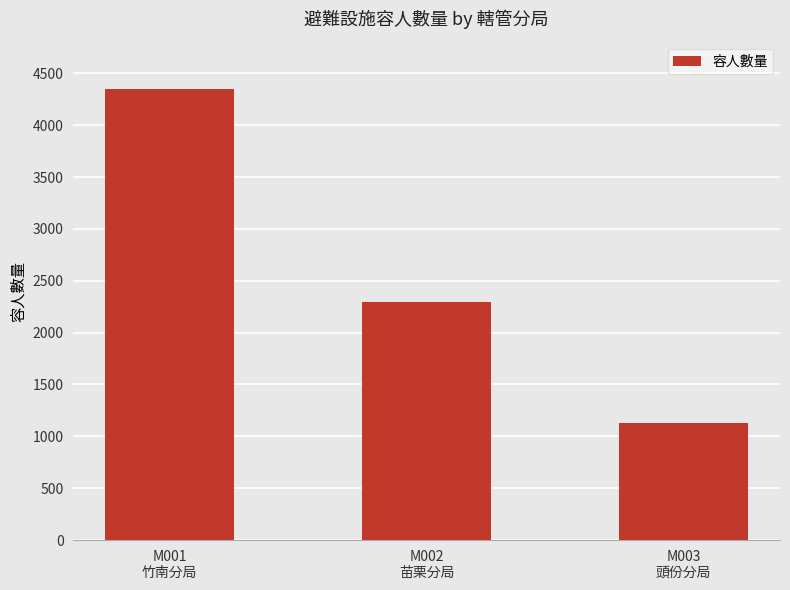

What is the smallest value displayed?

1126